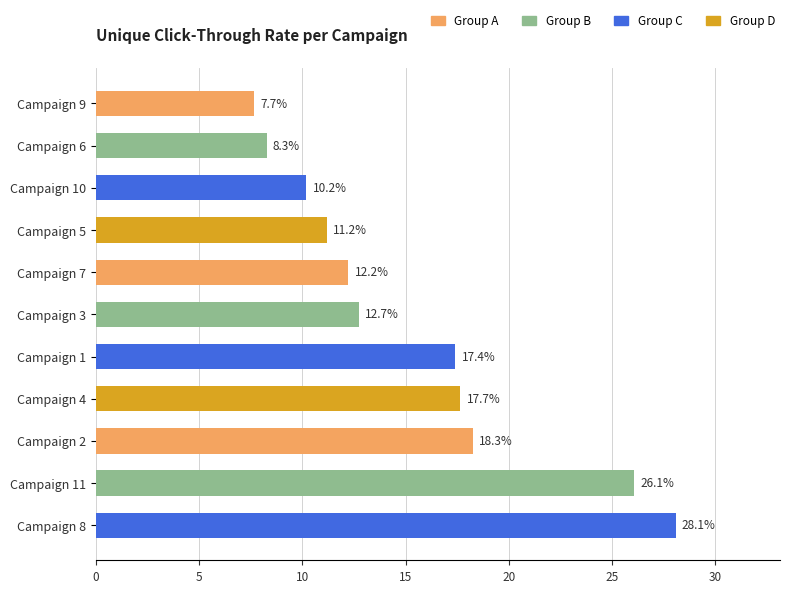

Read the value at Campaign 7.

12.2